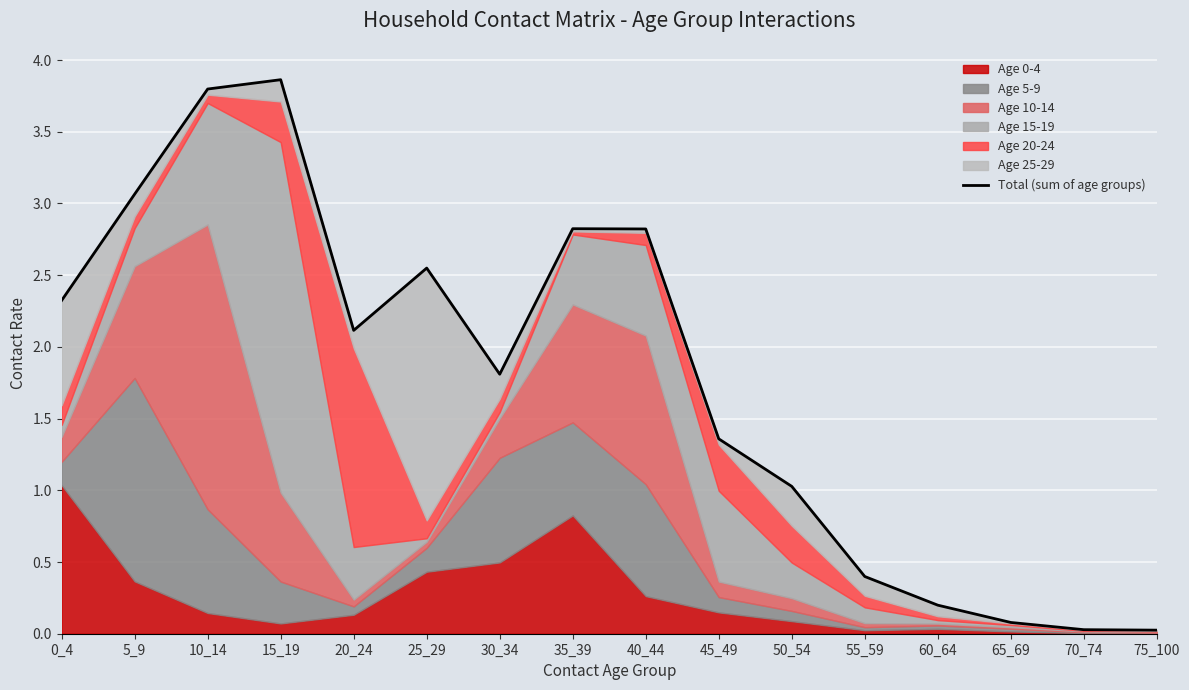

List the labels in order of value, largest first.

15_19, 10_14, 5_9, 35_39, 40_44, 25_29, 0_4, 20_24, 30_34, 45_49, 50_54, 55_59, 60_64, 65_69, 70_74, 75_100